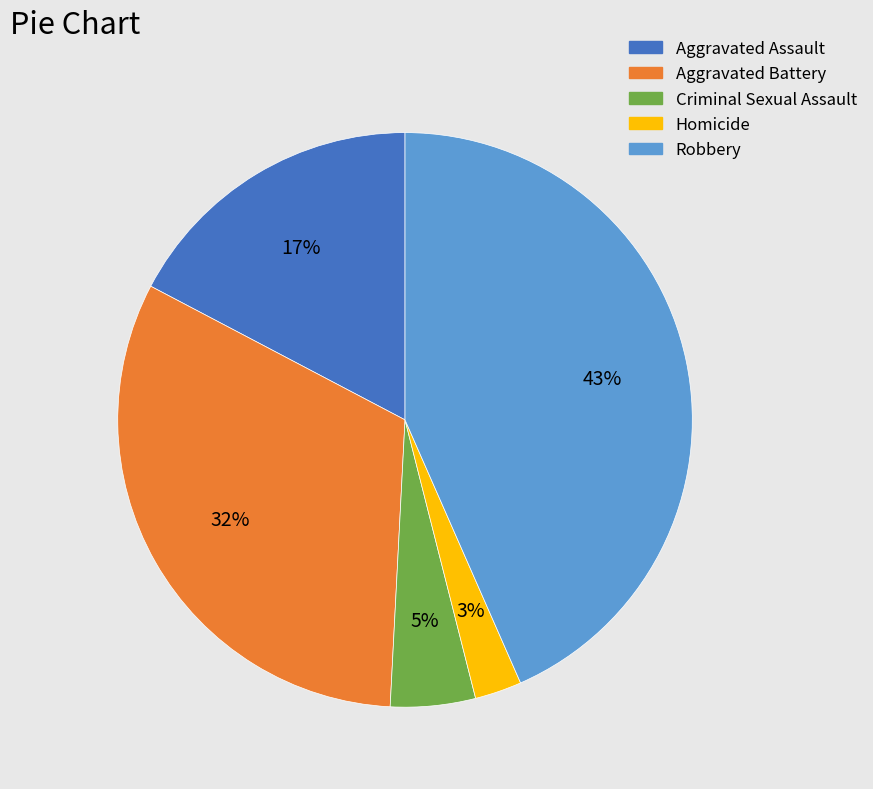

To the nearest percent, what portion does Homicide represent?

3%